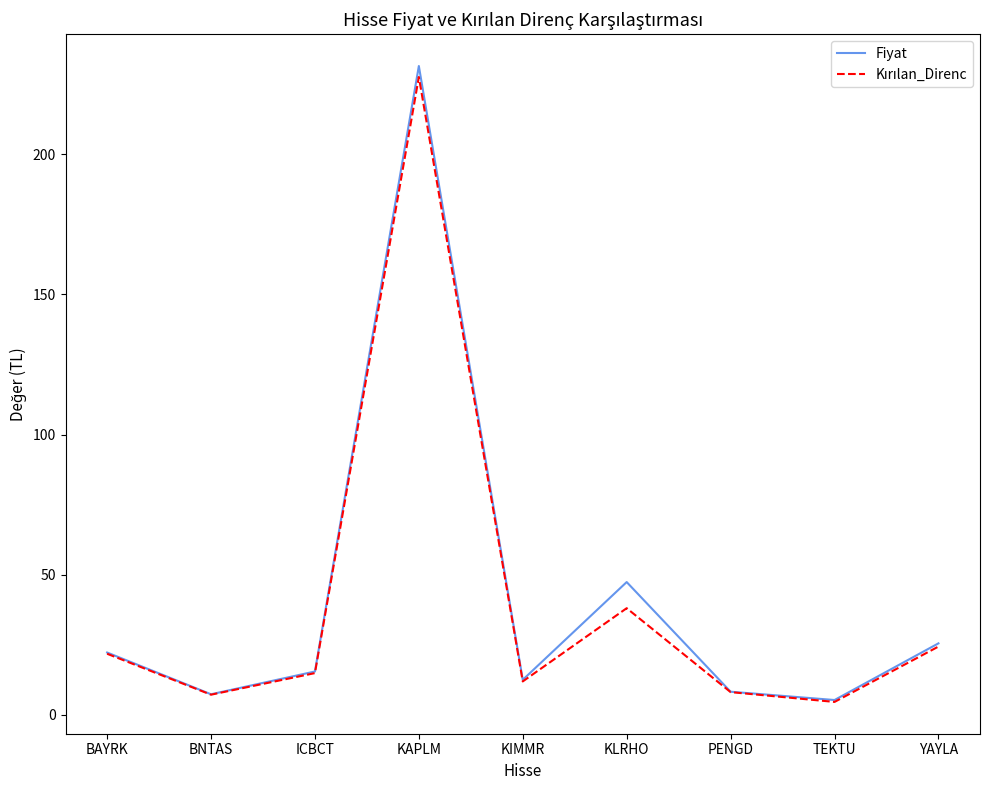

At which label is Fiyat closest to 118?

KLRHO